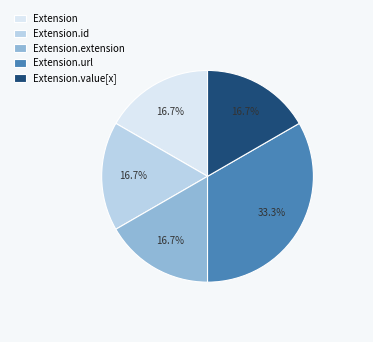

Is it true that Extension is 1% of the pie?

False